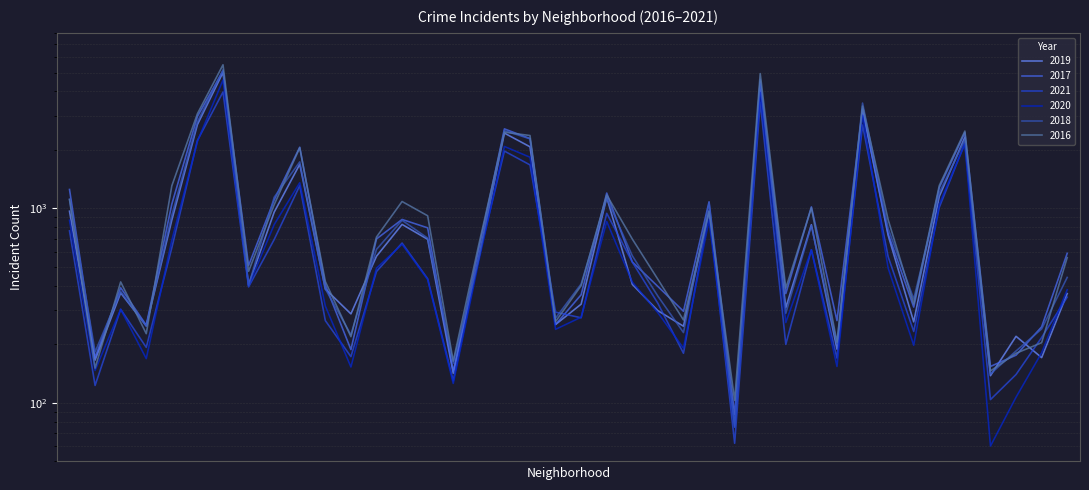

What value does the 2016 series have at Avondale, to the nearest 100?

1000